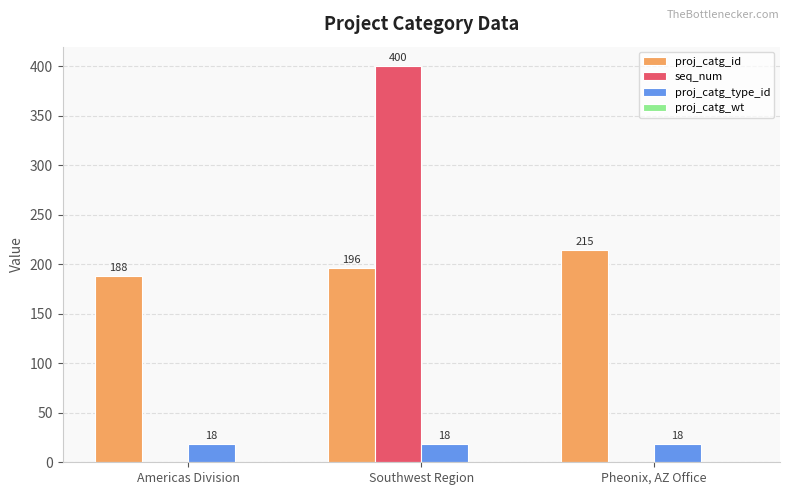

Does the chart contain stacked bars?

No